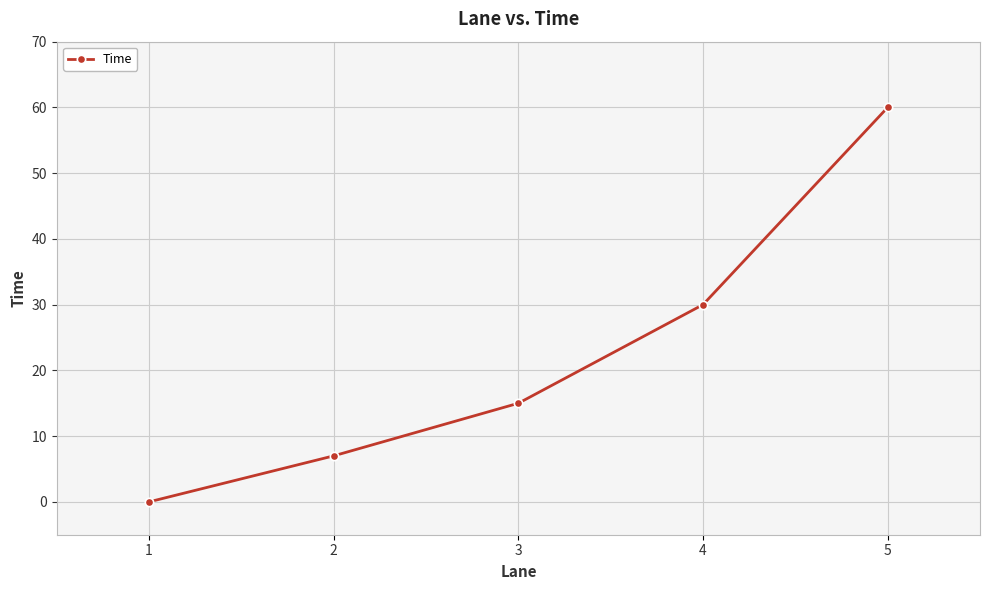

What is the value of the 3rd point from the left?

15